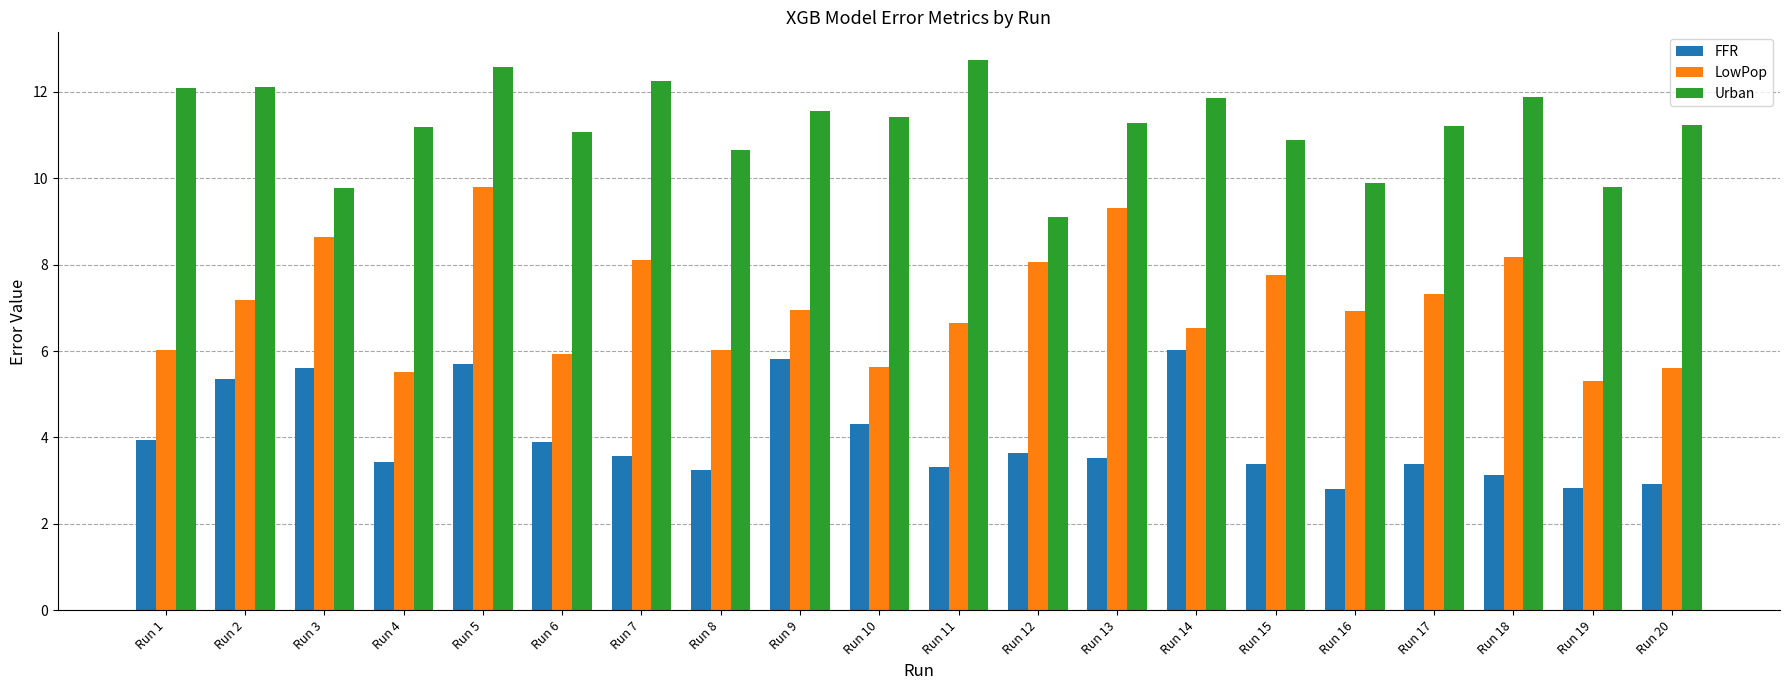

What value does the LowPop series have at Run 13?

9.3